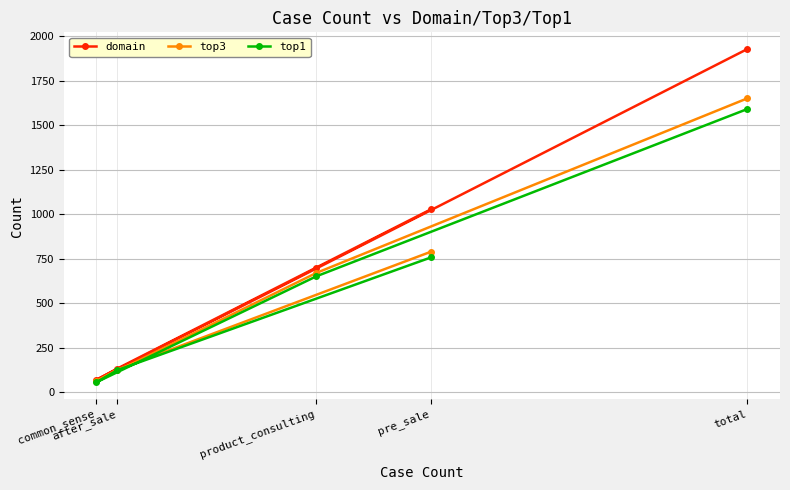

At which label does domain reach its minimum?

common_sense